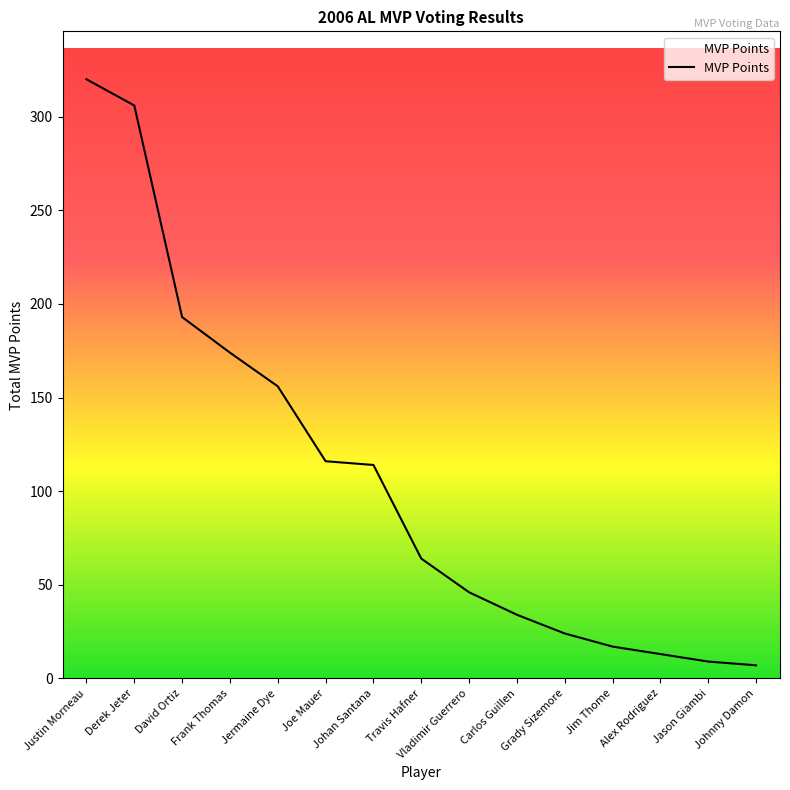

How many distinct data groups are displayed?

1